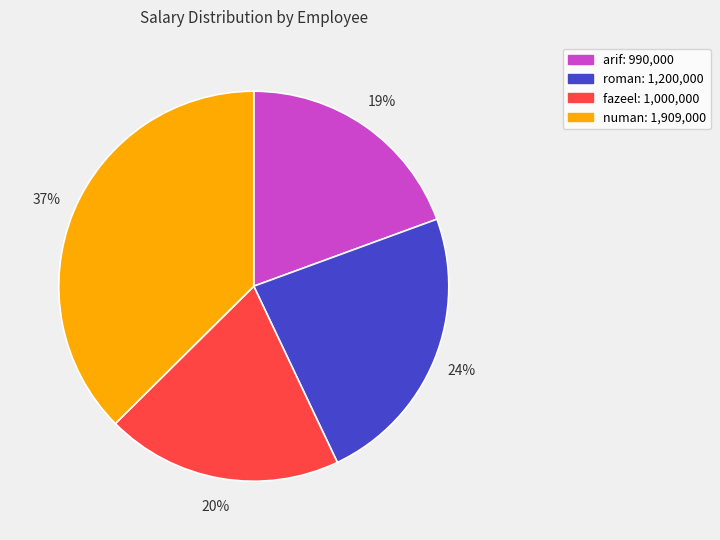

To the nearest percent, what is the difference between the largest and smallest slice percentages?

18%